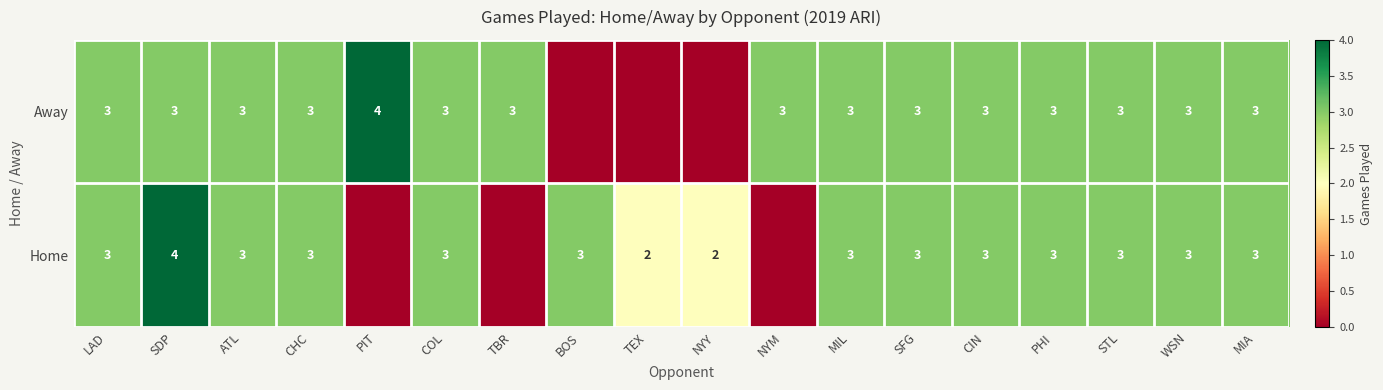

True or false: Home has a value of 3 at CIN.

True